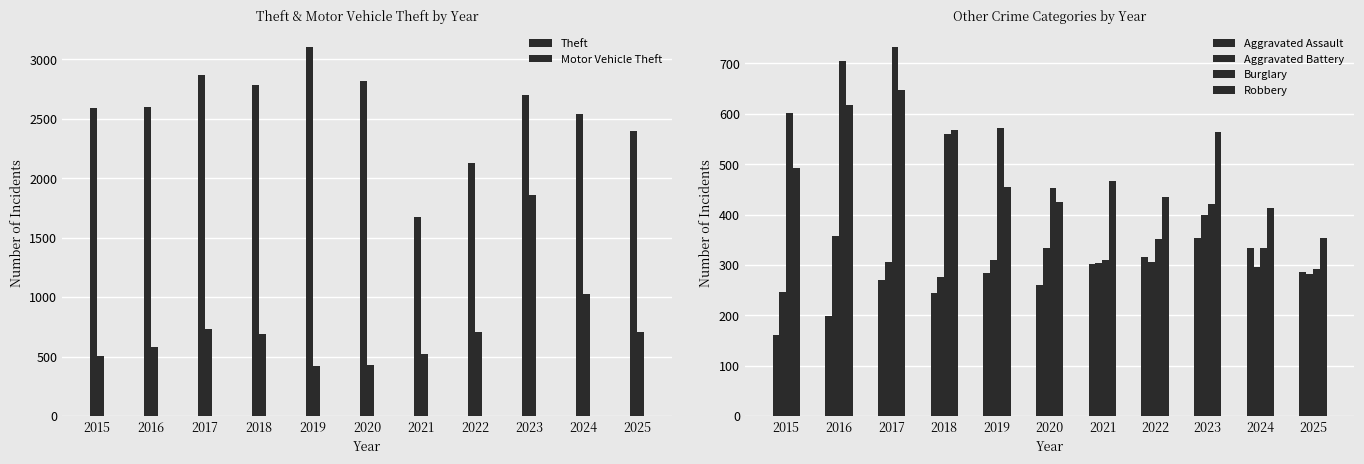

Is it true that Robbery equals 114 at 2015?

False